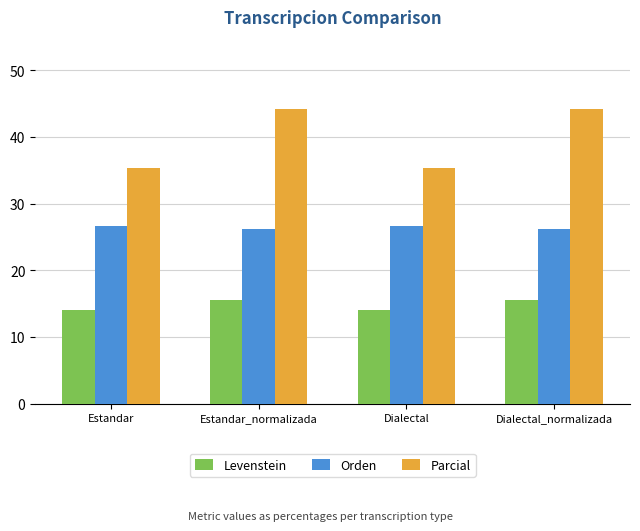

What value does the Parcial series have at Estandar?

35.3